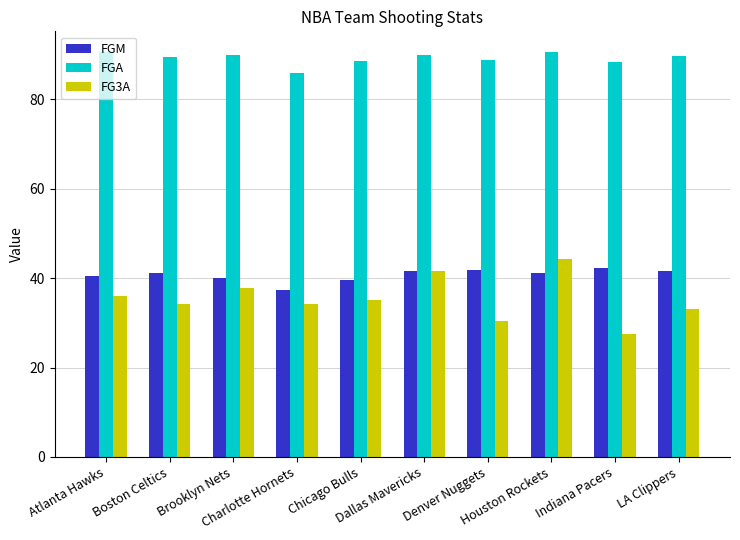

True or false: FG3A has a value of 69.7 at Dallas Mavericks.

False